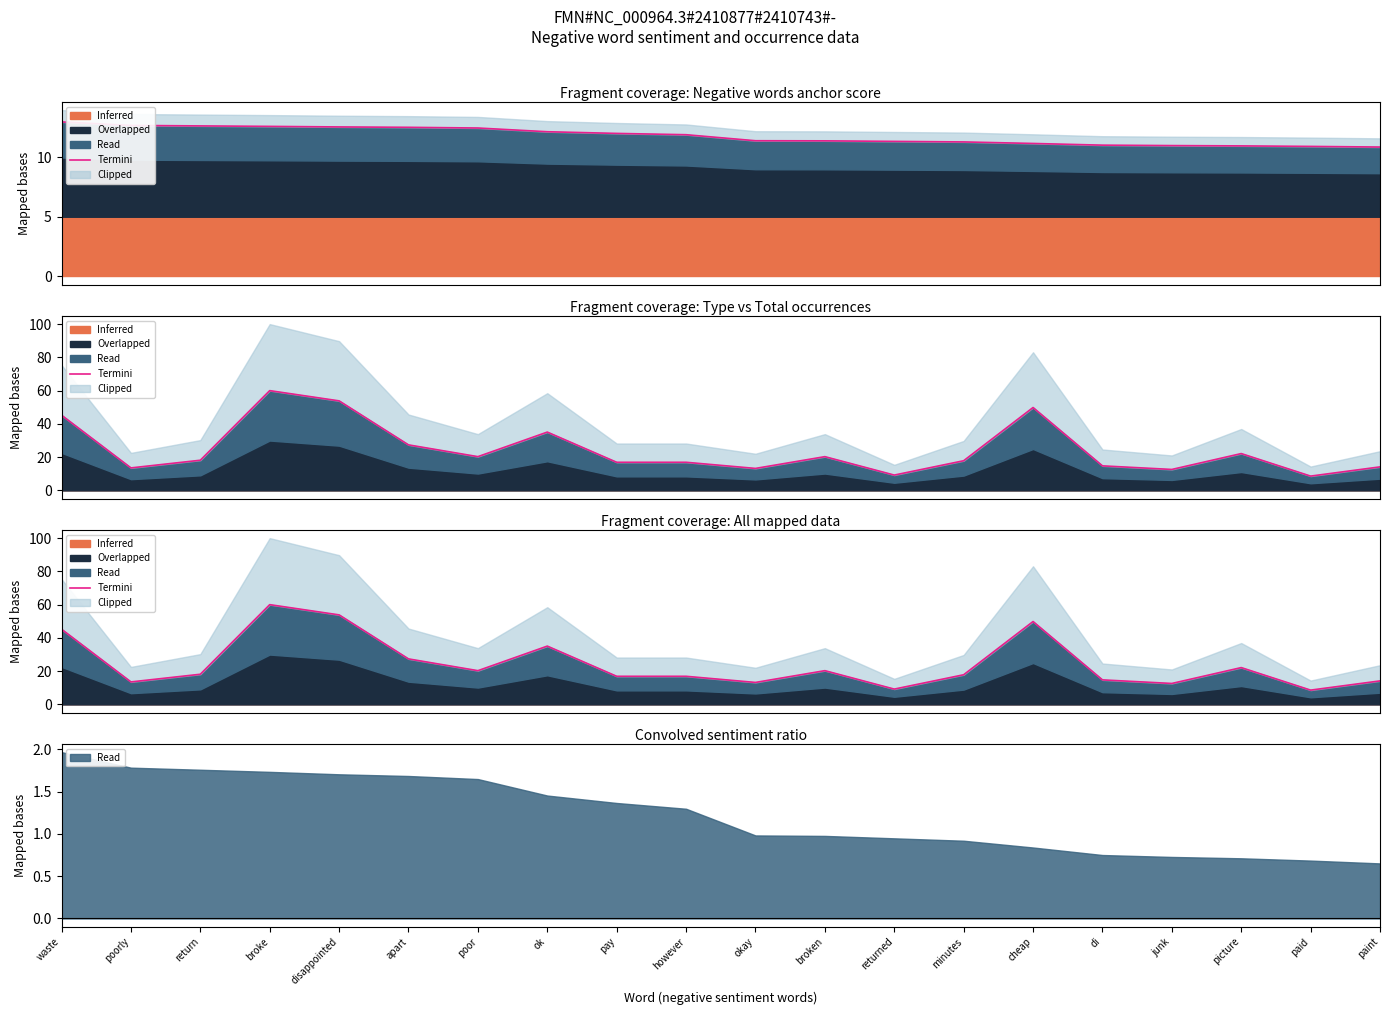

What is the label of the 7th point from the left?

poor